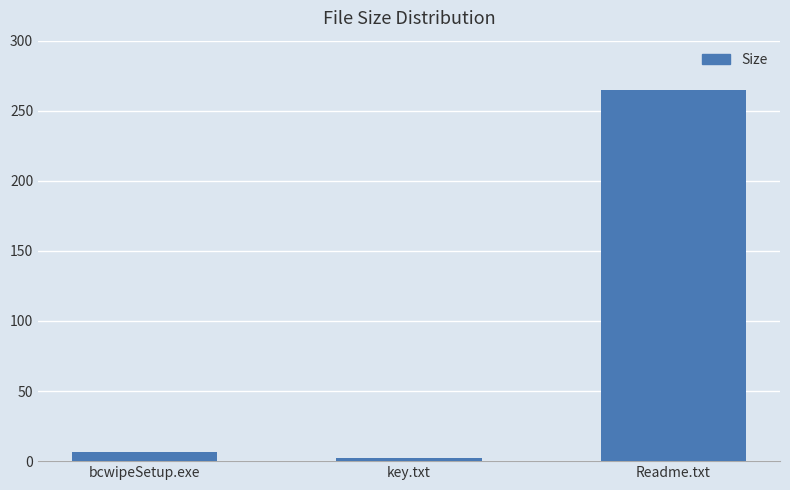

What is the sum of the values at key.txt and bcwipeSetup.exe?

9.0